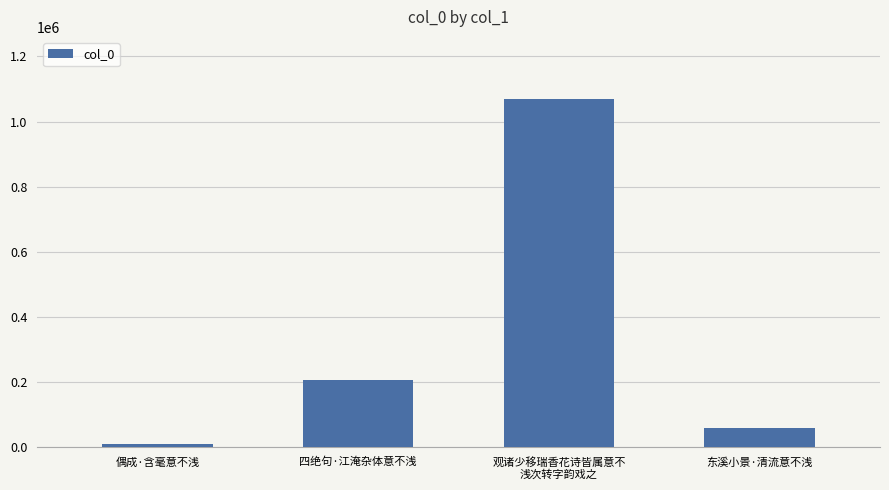

What is the value of the 1st bar from the left?

9200